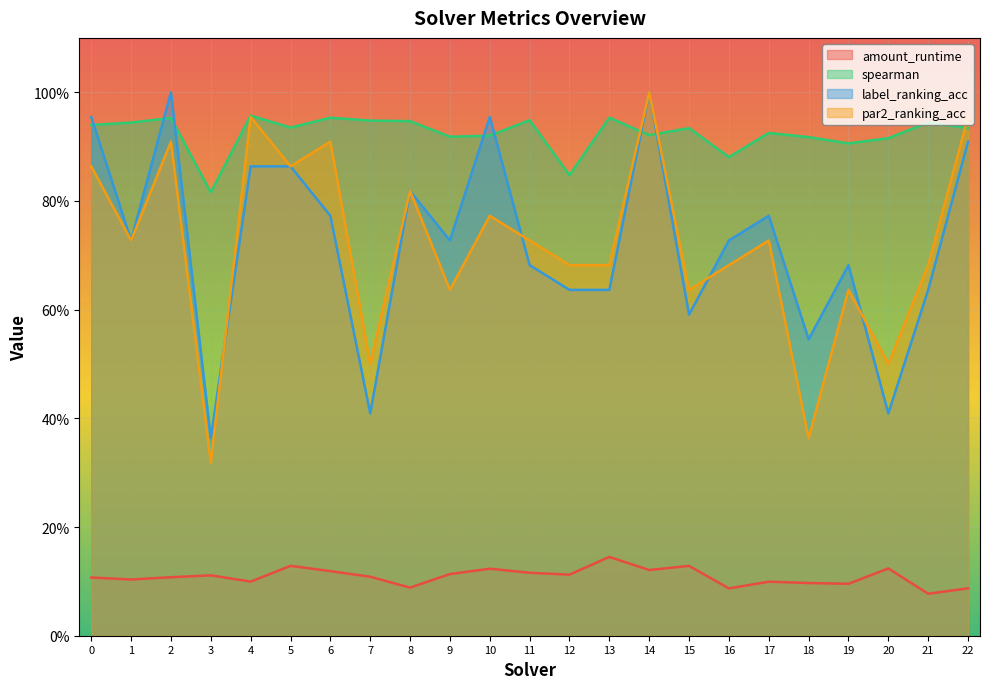

True or false: spearman has a value of 0.2 at 0.

False